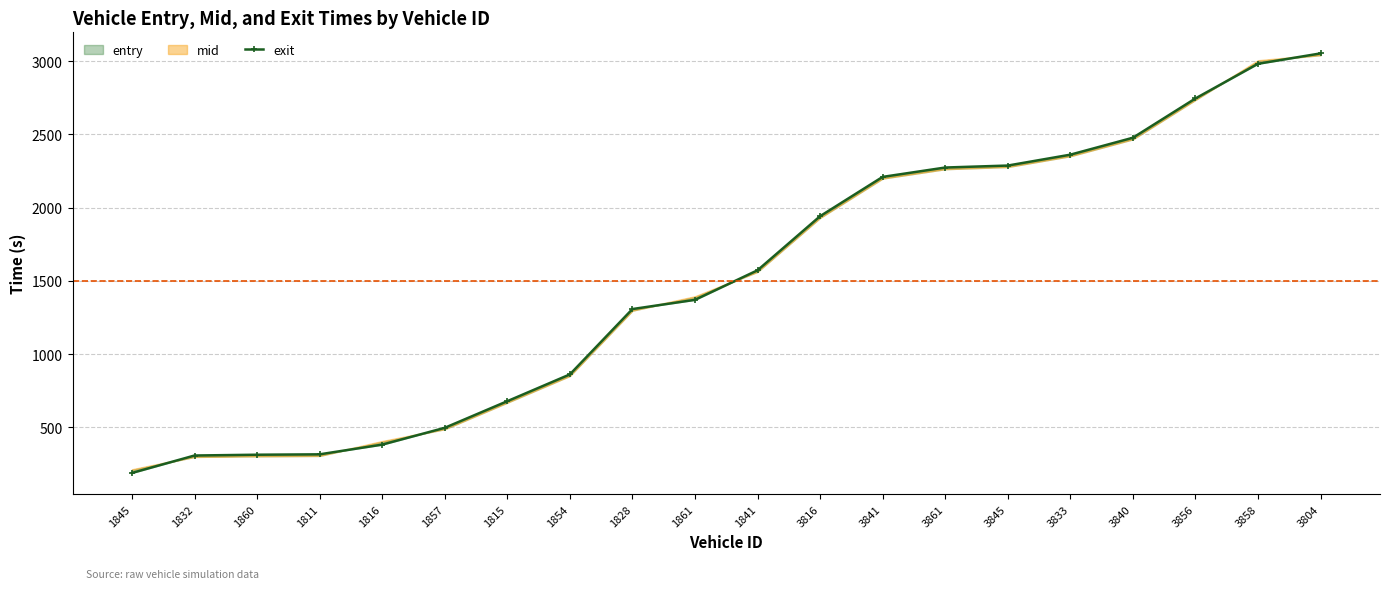

Rank the categories by value from highest to lowest.

3804, 3858, 3856, 3840, 3833, 3845, 3861, 3841, 3816, 1841, 1861, 1828, 1854, 1815, 1857, 1816, 1811, 1860, 1832, 1845